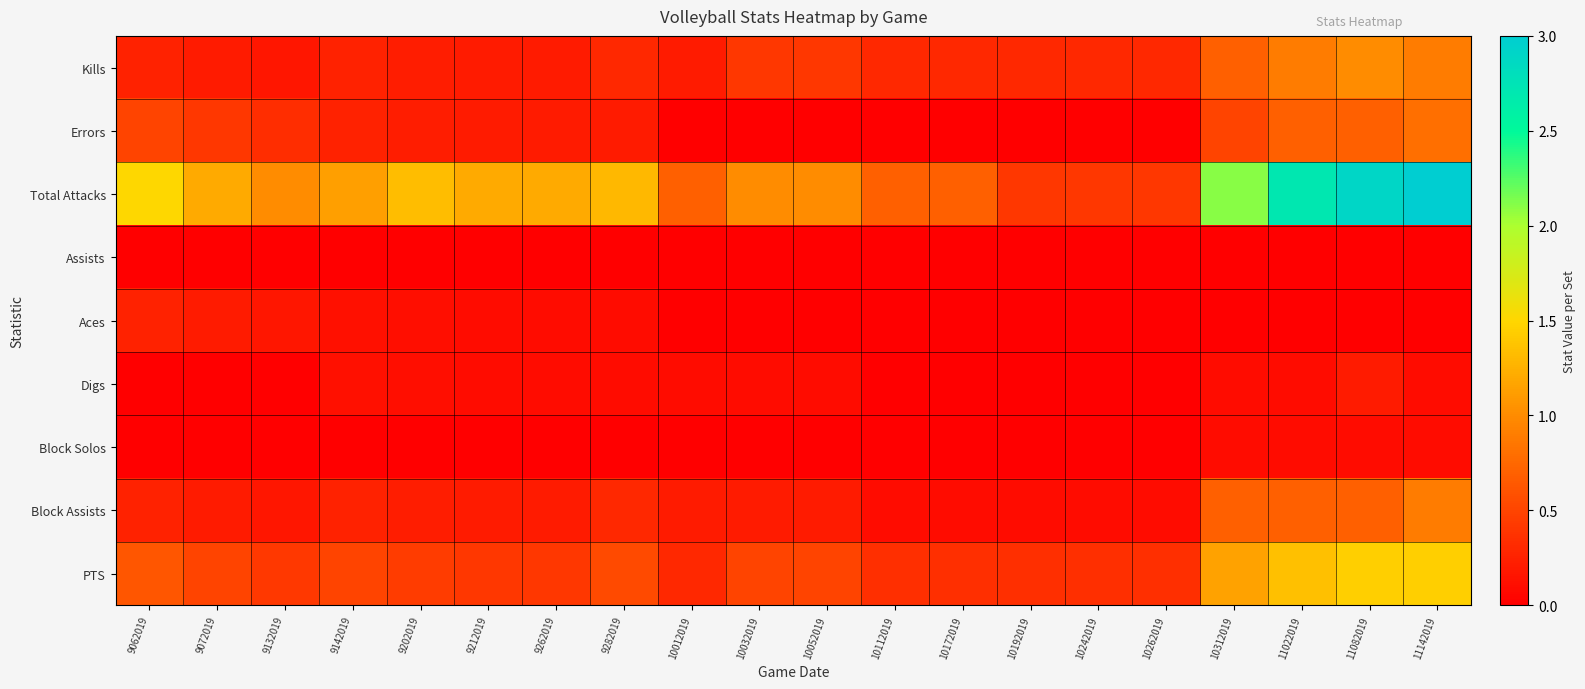

Reading left to right, transcribe all the data shown in this chart.

Kills: 9062019=0.2	9072019=0.2	9132019=0.2	9142019=0.2	9202019=0.2	9212019=0.2	9262019=0.2	9282019=0.3	10012019=0.2	10032019=0.4	10052019=0.4	10112019=0.3	10172019=0.3	10192019=0.3	10242019=0.3	10262019=0.3	10312019=0.7	11022019=0.9	11082019=1.0	11142019=0.9
Errors: 9062019=0.5	9072019=0.4	9132019=0.3	9142019=0.2	9202019=0.2	9212019=0.2	9262019=0.2	9282019=0.2	10012019=0.0	10032019=0.0	10052019=0.0	10112019=0.0	10172019=0.0	10192019=0.0	10242019=0.0	10262019=0.0	10312019=0.5	11022019=0.7	11082019=0.7	11142019=0.8
Total Attacks: 9062019=1.5	9072019=1.2	9132019=1.0	9142019=1.1	9202019=1.3	9212019=1.2	9262019=1.2	9282019=1.3	10012019=0.7	10032019=1.0	10052019=1.0	10112019=0.7	10172019=0.7	10192019=0.4	10242019=0.4	10262019=0.4	10312019=2.1	11022019=2.7	11082019=2.9	11142019=3.0
Assists: 9062019=0.0	9072019=0.0	9132019=0.0	9142019=0.0	9202019=0.0	9212019=0.0	9262019=0.0	9282019=0.0	10012019=0.0	10032019=0.0	10052019=0.0	10112019=0.0	10172019=0.0	10192019=0.0	10242019=0.0	10262019=0.0	10312019=0.0	11022019=0.0	11082019=0.0	11142019=0.0
Aces: 9062019=0.2	9072019=0.2	9132019=0.2	9142019=0.1	9202019=0.1	9212019=0.1	9262019=0.1	9282019=0.1	10012019=0.0	10032019=0.0	10052019=0.0	10112019=0.0	10172019=0.0	10192019=0.0	10242019=0.0	10262019=0.0	10312019=0.0	11022019=0.0	11082019=0.0	11142019=0.0
Digs: 9062019=0.0	9072019=0.0	9132019=0.0	9142019=0.1	9202019=0.1	9212019=0.1	9262019=0.1	9282019=0.1	10012019=0.1	10032019=0.1	10052019=0.1	10112019=0.0	10172019=0.0	10192019=0.0	10242019=0.0	10262019=0.0	10312019=0.1	11022019=0.1	11082019=0.2	11142019=0.1
Block Solos: 9062019=0.0	9072019=0.0	9132019=0.0	9142019=0.0	9202019=0.0	9212019=0.0	9262019=0.0	9282019=0.0	10012019=0.0	10032019=0.0	10052019=0.0	10112019=0.0	10172019=0.0	10192019=0.0	10242019=0.0	10262019=0.0	10312019=0.1	11022019=0.1	11082019=0.1	11142019=0.1
Block Assists: 9062019=0.2	9072019=0.2	9132019=0.2	9142019=0.2	9202019=0.2	9212019=0.2	9262019=0.2	9282019=0.3	10012019=0.2	10032019=0.2	10052019=0.2	10112019=0.1	10172019=0.1	10192019=0.1	10242019=0.1	10262019=0.1	10312019=0.7	11022019=0.7	11082019=0.7	11142019=0.9
PTS: 9062019=0.6	9072019=0.5	9132019=0.4	9142019=0.5	9202019=0.4	9212019=0.4	9262019=0.4	9282019=0.6	10012019=0.3	10032019=0.5	10052019=0.5	10112019=0.3	10172019=0.3	10192019=0.3	10242019=0.3	10262019=0.3	10312019=1.1	11022019=1.4	11082019=1.4	11142019=1.4